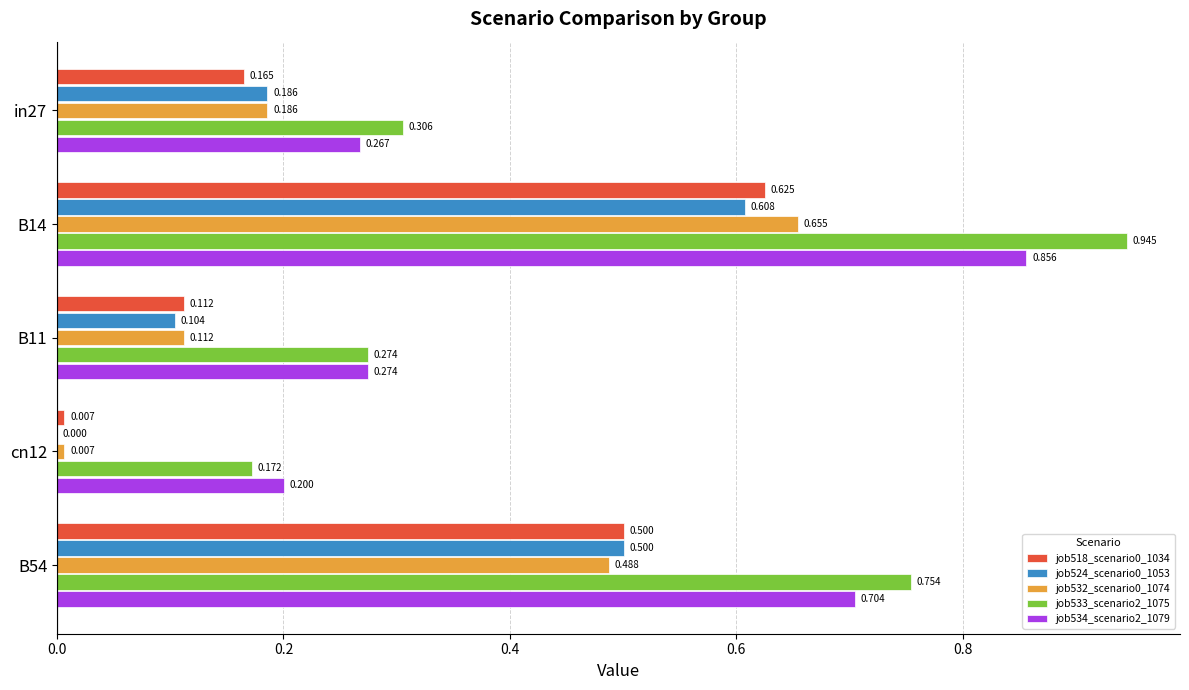

Is the value of job534_scenario2_1079 at B14 greater than the value of job524_scenario0_1053 at B54?

Yes